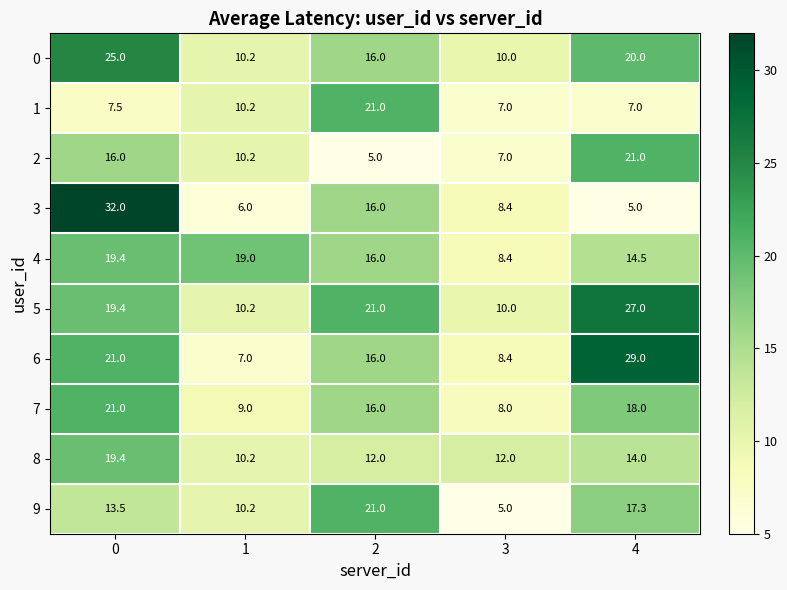

How many data points in 2 are above 10?

3